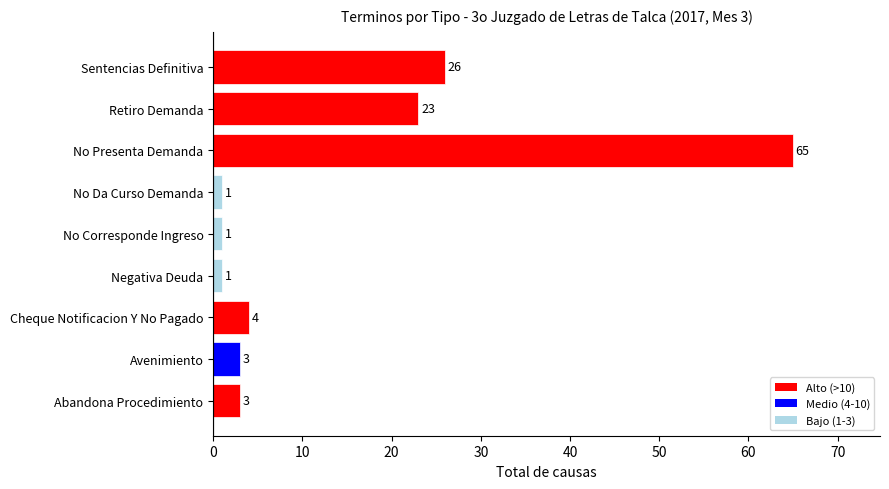

What is the smallest value displayed?

1